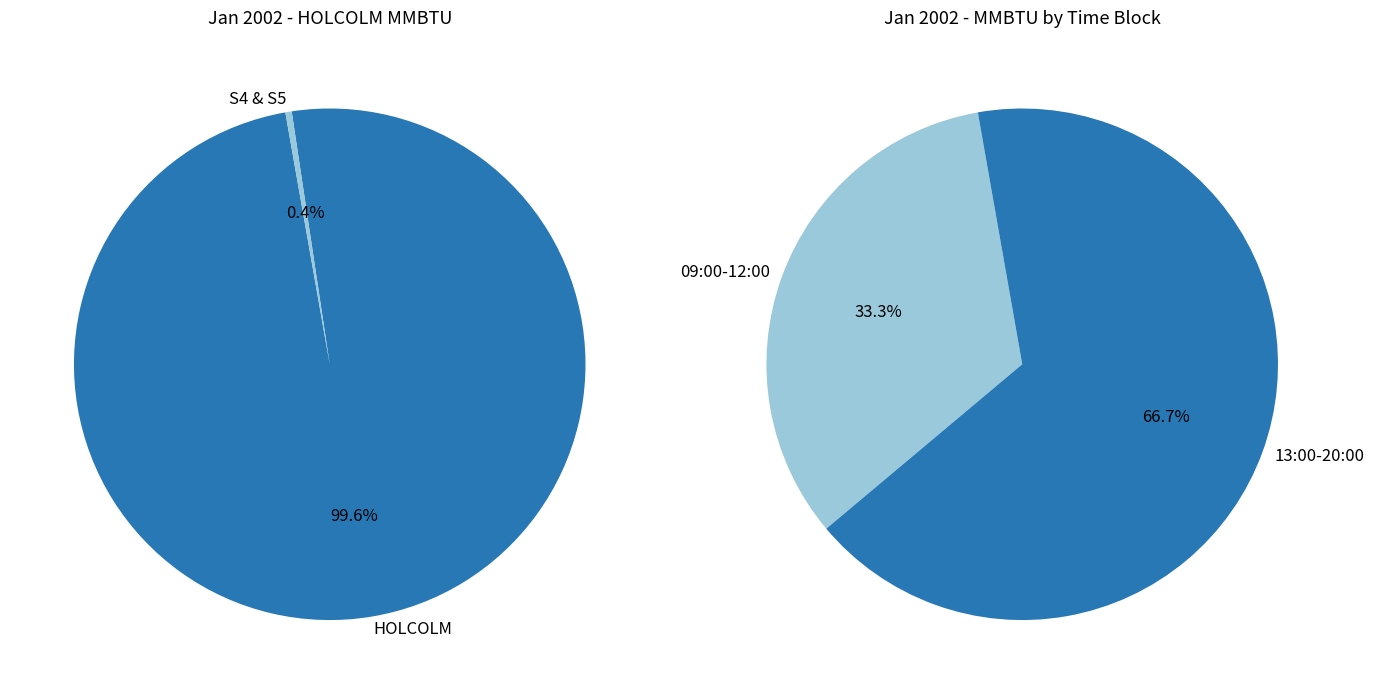

Do 09:00 and 12:00 together represent more than half of the pie?

No